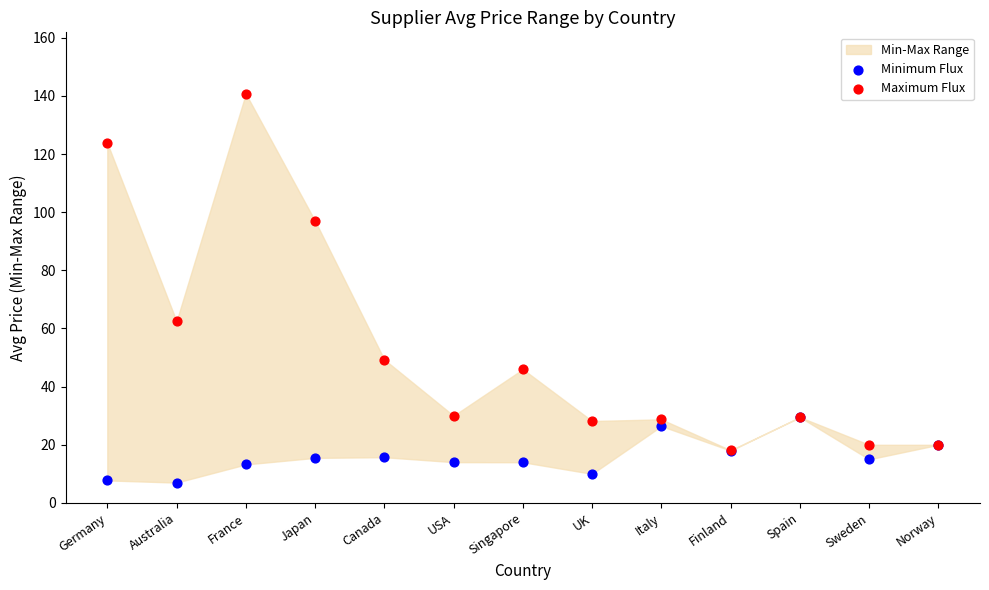

Across all series, what Y value is closest to 73?

62.5